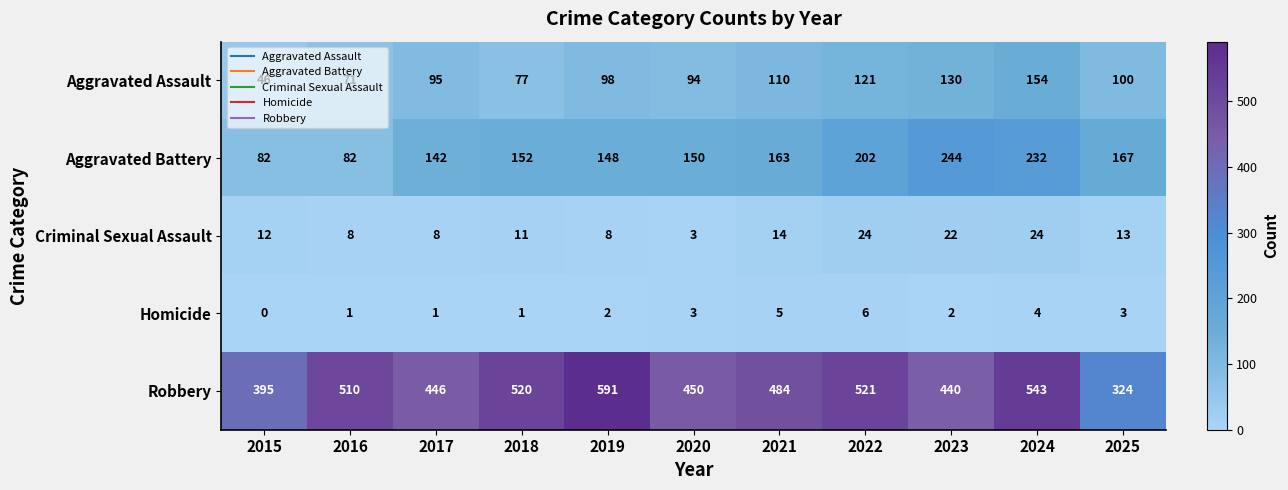

How many Homicide values are between 1 and 4?

8